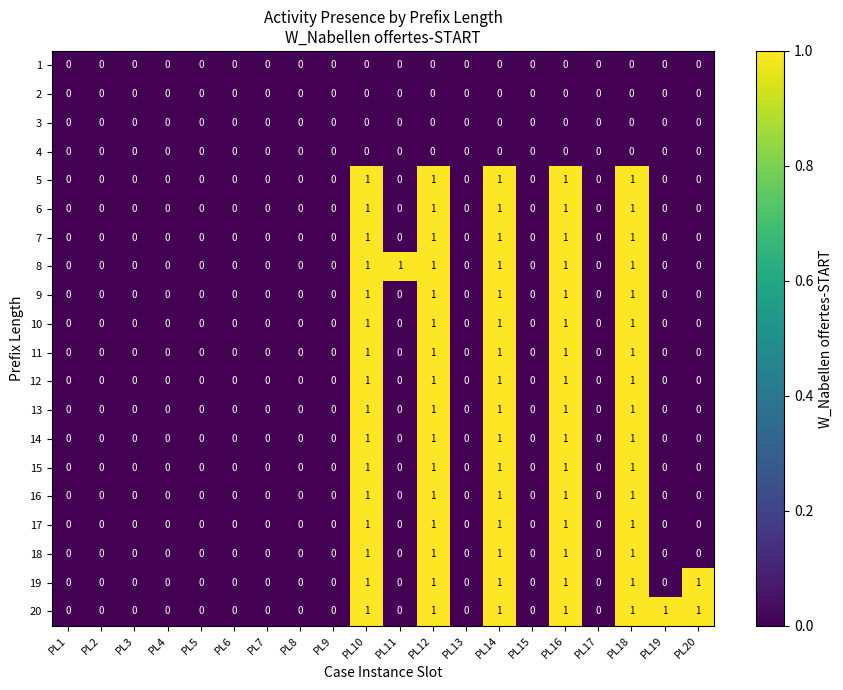

Which series has the largest total across all categories?

20